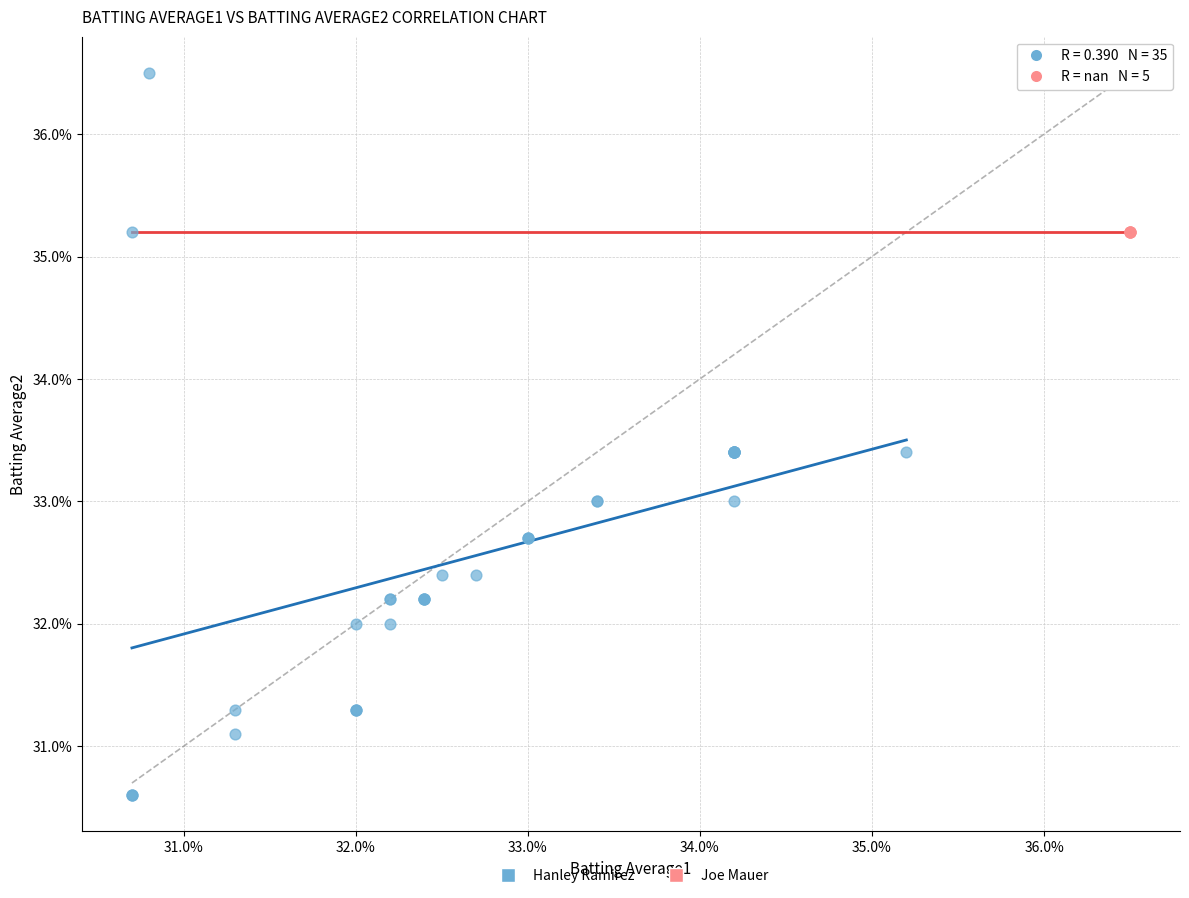

What are all the series names shown in the legend?

Hanley Ramirez, Joe Mauer